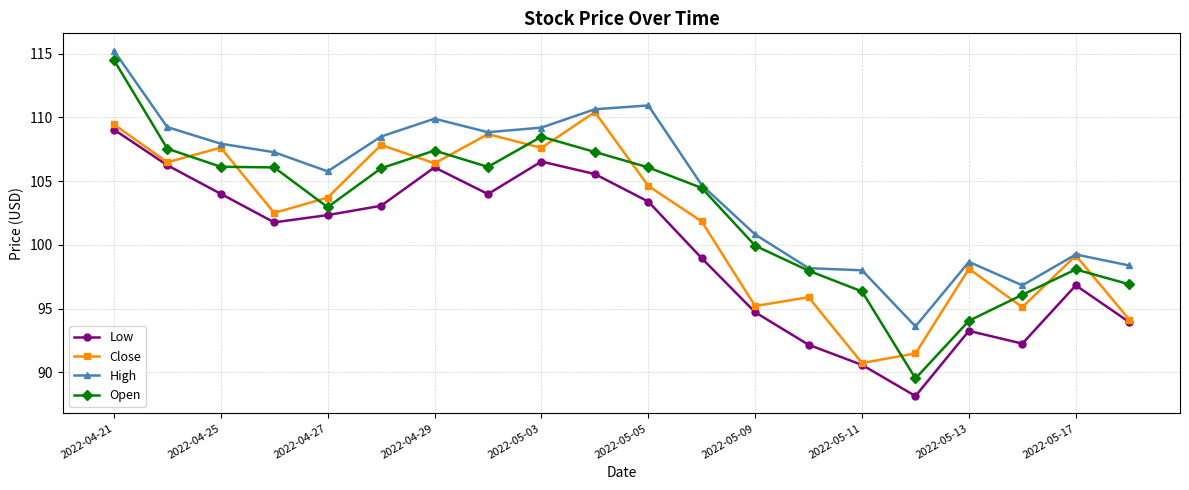

Rank the series by their average value, from lowest to highest.

Low, Close, Open, High